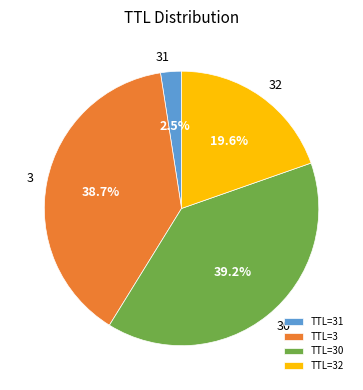

What is the ratio of the value at TTL=3 to the value at TTL=32?

2.0